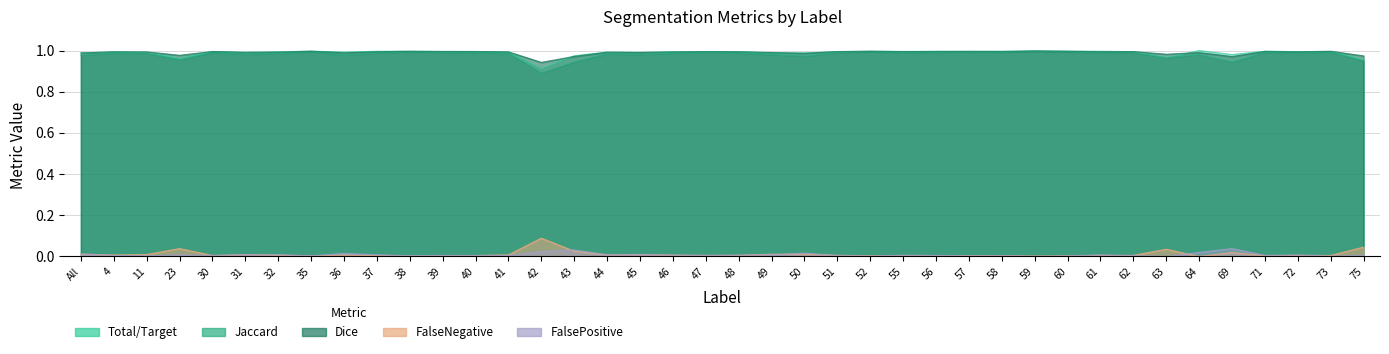

At which label does FalseNegative reach its peak?

42